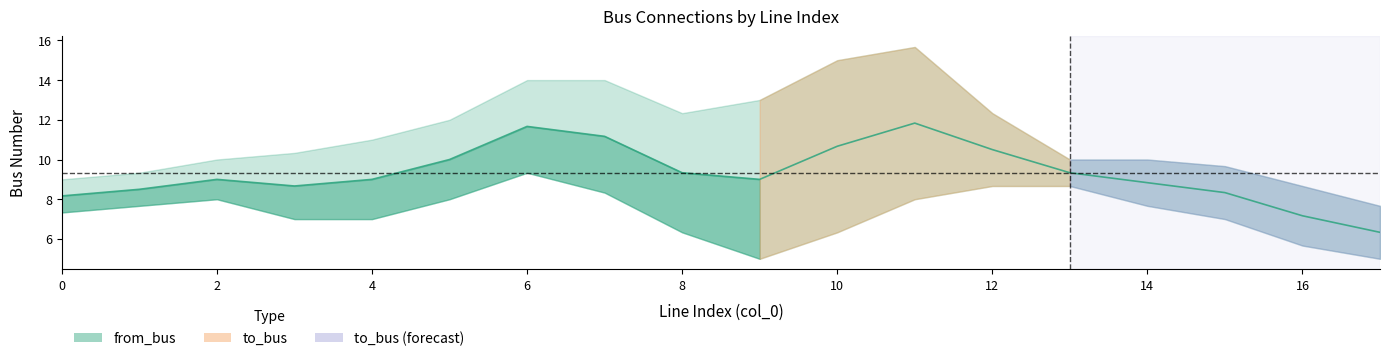

True or false: from_bus has a value of 3 at 1.

False